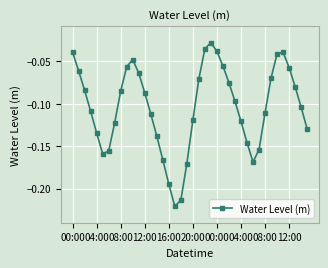

How many points are lower than both their immediate neighbors (excluding endpoints)?

3